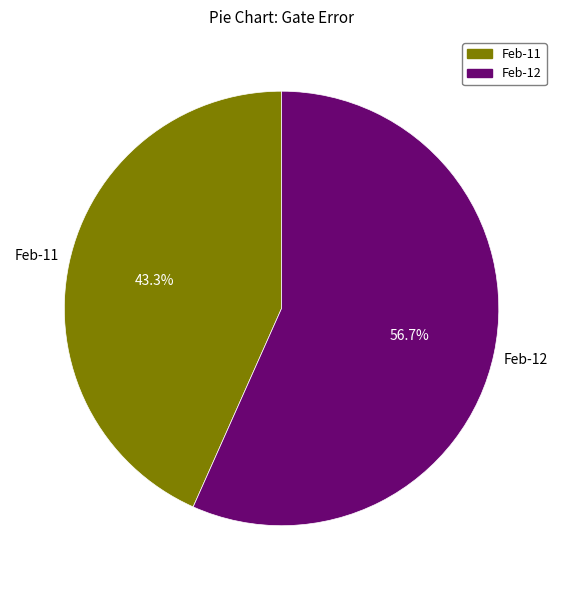

Which category has the biggest portion of the pie?

Feb-12